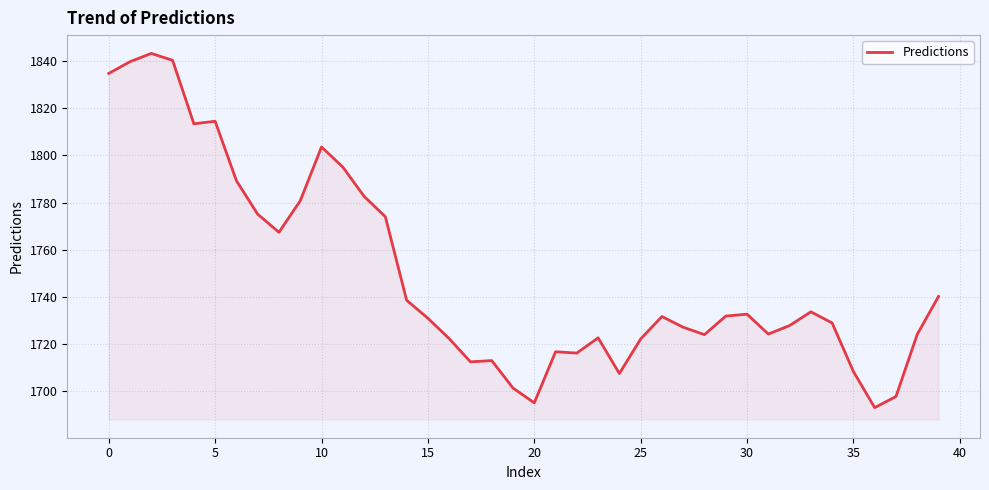

What is the maximum value shown in the chart?

1843.3